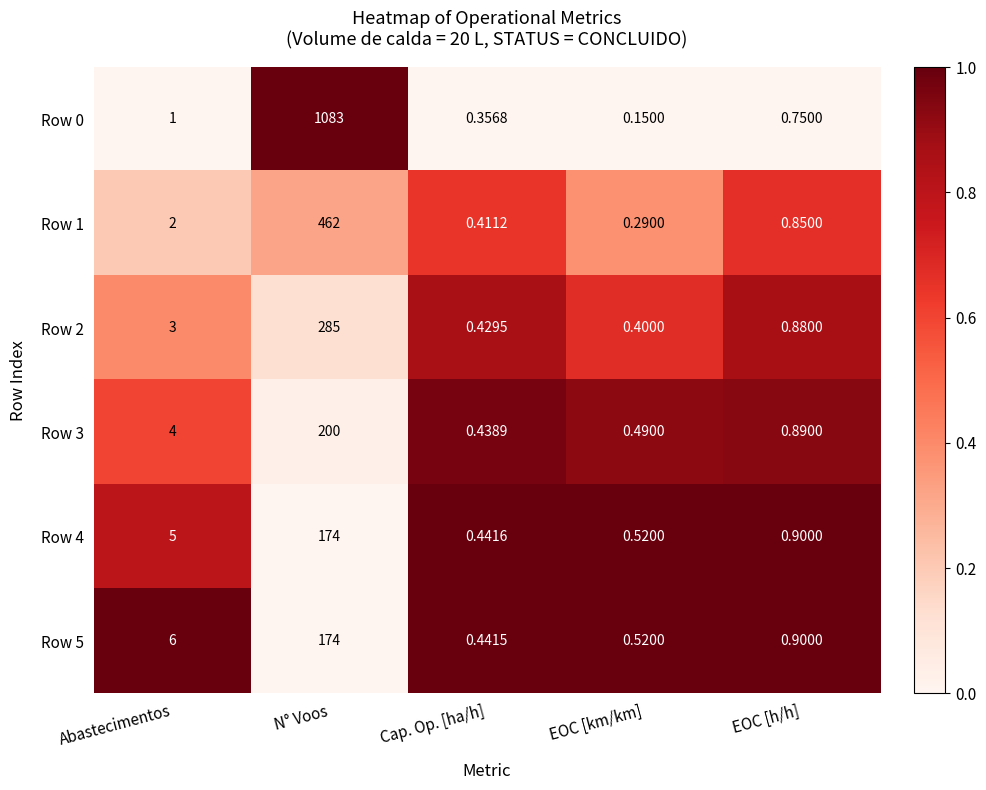

Where is Row 5 nearest to the value 87?

Abastecimentos